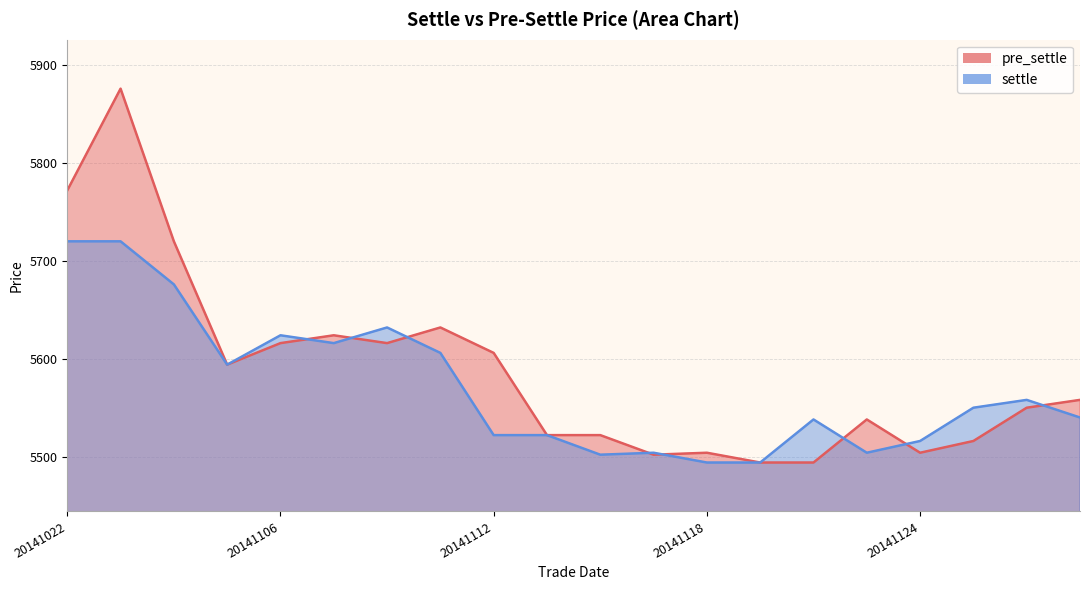

The value of pre_settle at 10 is 2558. True or false?

False